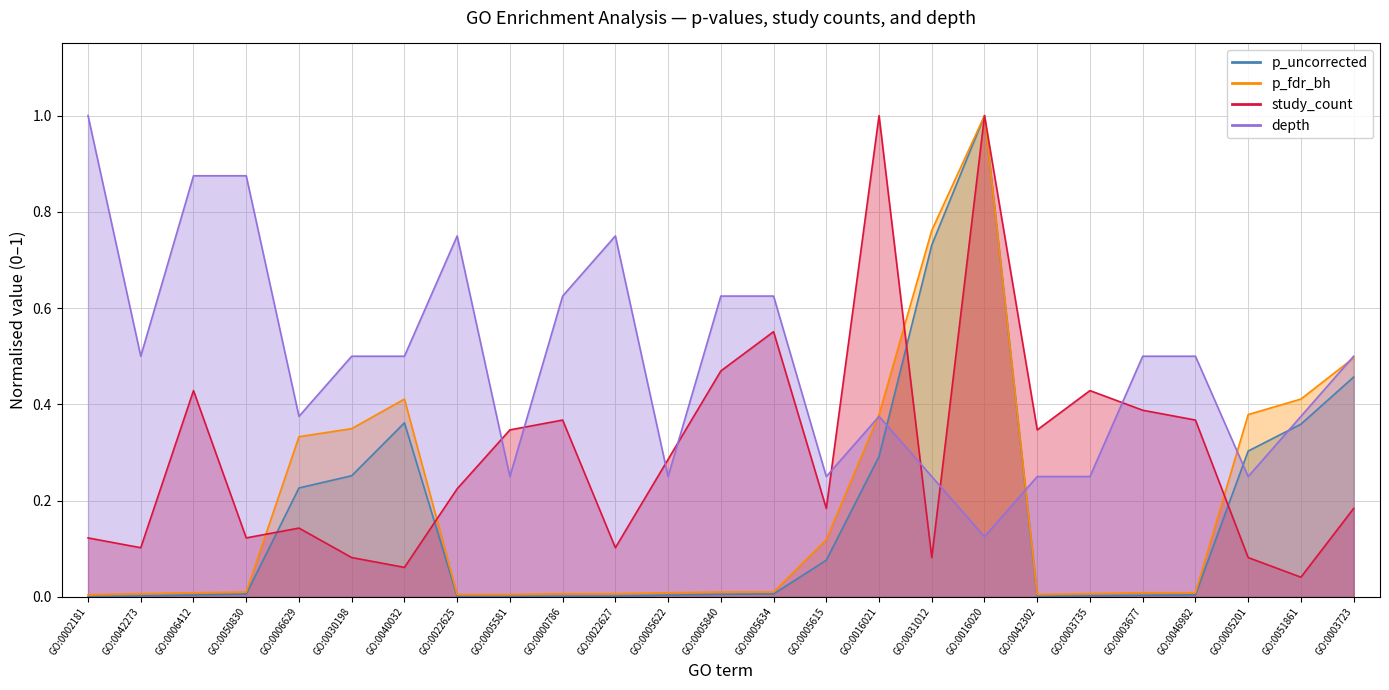

Count the number of categories in the chart.

25